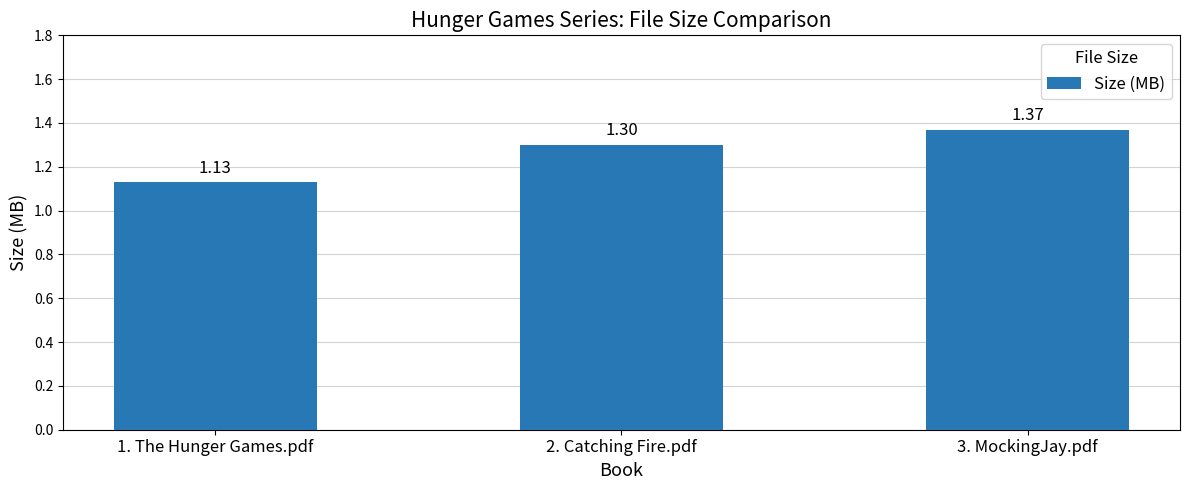

Rank the categories by value from lowest to highest.

1. The Hunger Games.pdf, 2. Catching Fire.pdf, 3. MockingJay.pdf